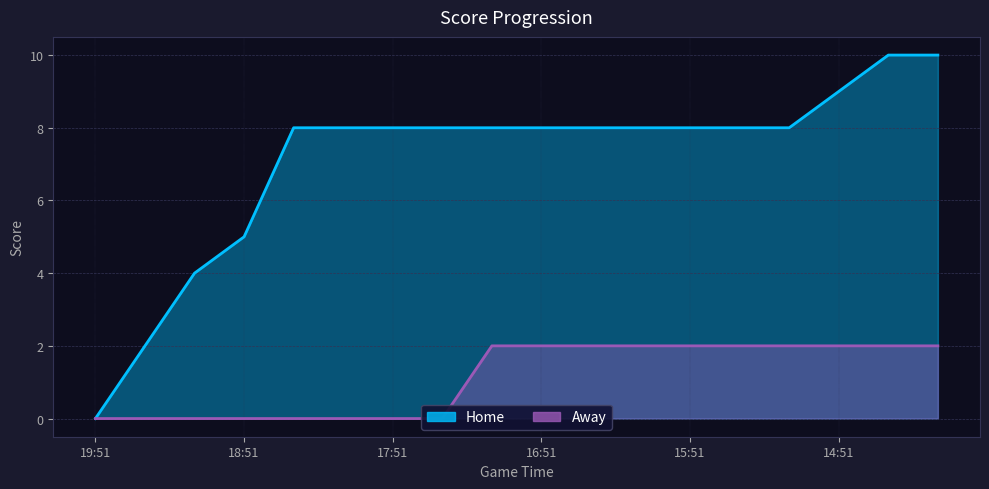

Between 15:11 and 18:11, which is larger?

15:11